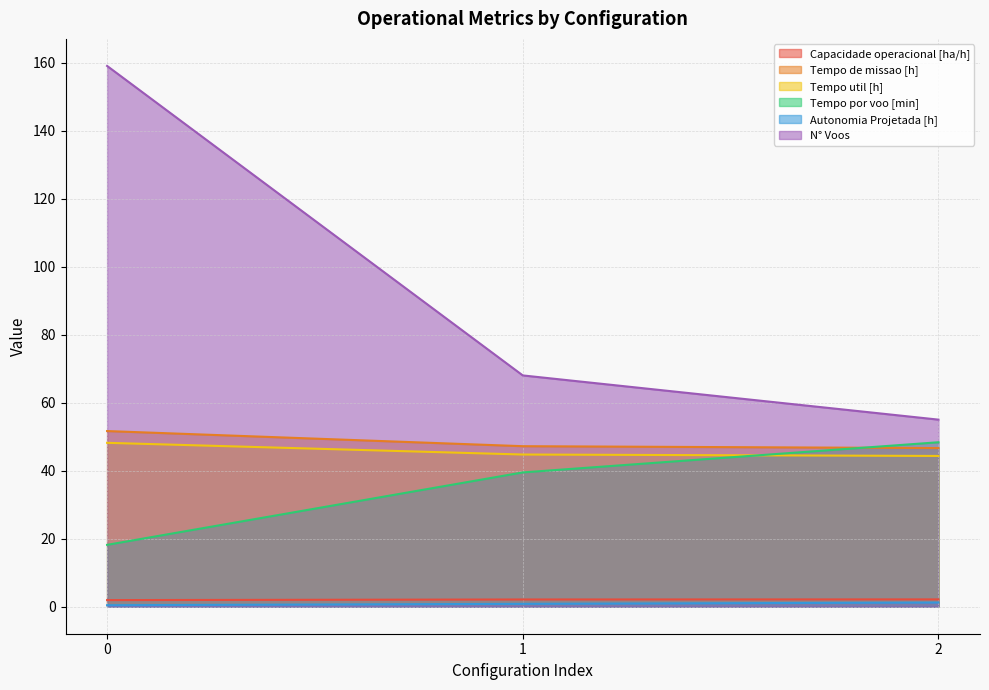

Reading left to right, list all the values displayed in this chart.

Capacidade operacional [ha/h]: 1.9	2.1	2.1
Tempo de missao [h]: 51.6	47.2	46.6
Tempo util [h]: 48.2	44.7	44.3
Tempo por voo [min]: 18.2	39.5	48.4
Autonomia Projetada [h]: 0.4	0.8	1.2
N° Voos: 159.0	68.0	55.0